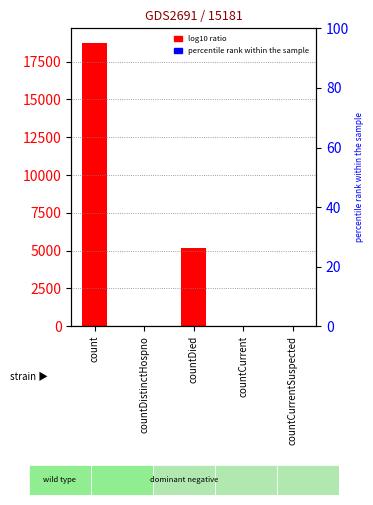

Reading left to right, extract all data points from this chart.

count=18760	countDistinctHospno=29	countDied=5192	countCurrent=41	countCurrentSuspected=0